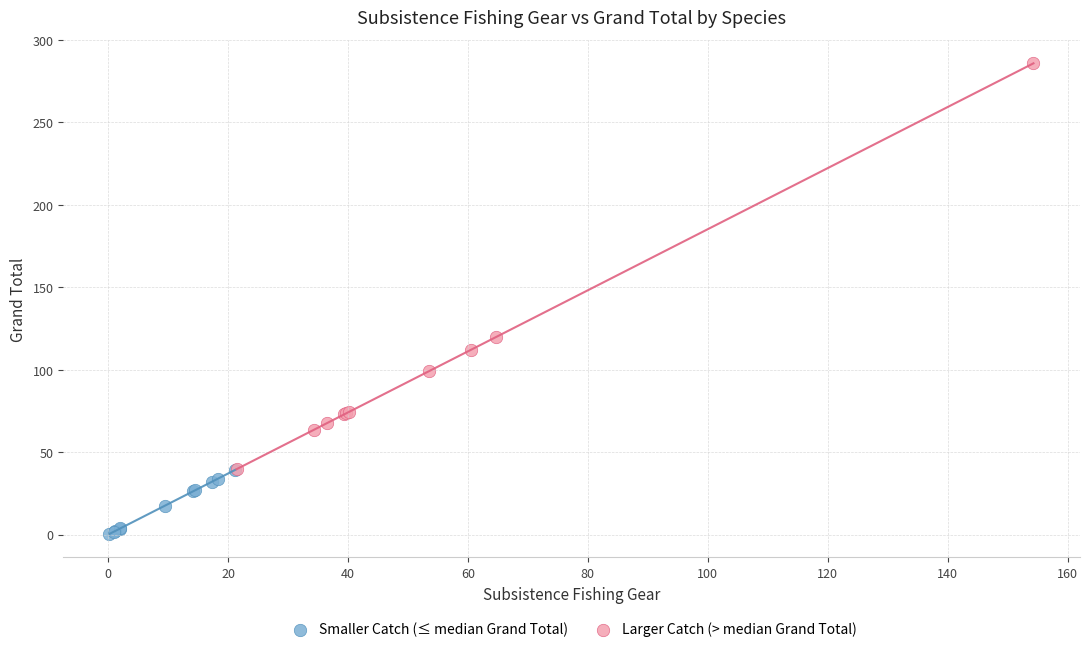

Which series contains the highest Y value?

Larger Catch (> median Grand Total)